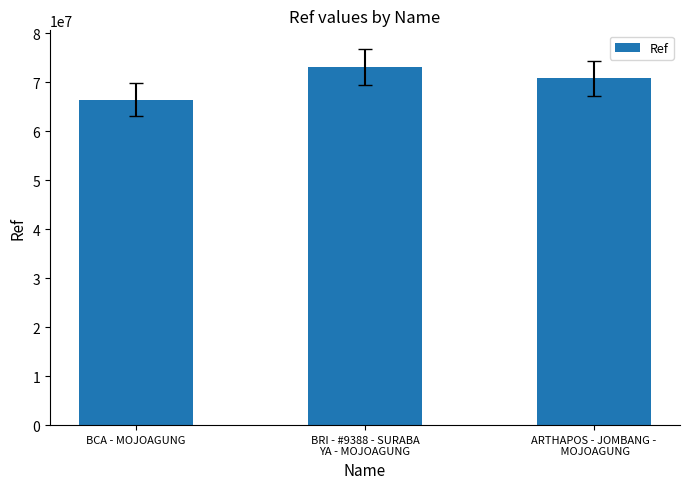

Which category has the lowest value across all series?

BCA - MOJOAGUNG